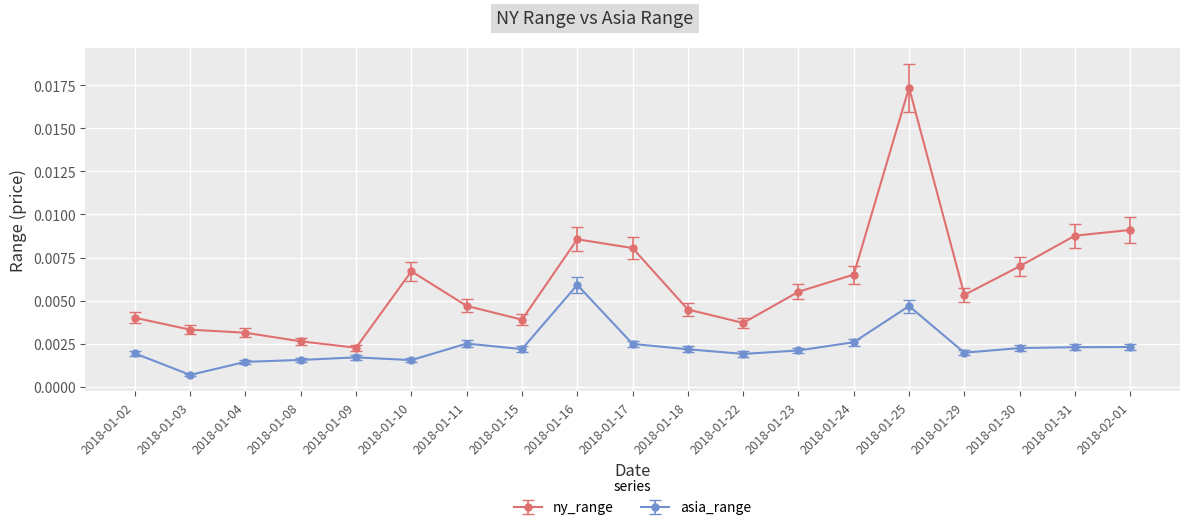

Which series has the largest range (max minus min)?

ny_range